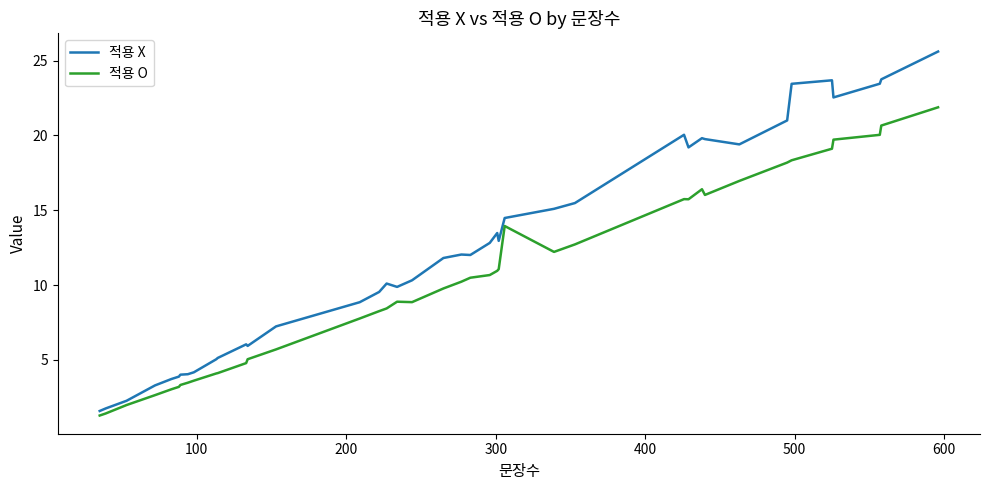

What is the greatest value displayed?

25.6